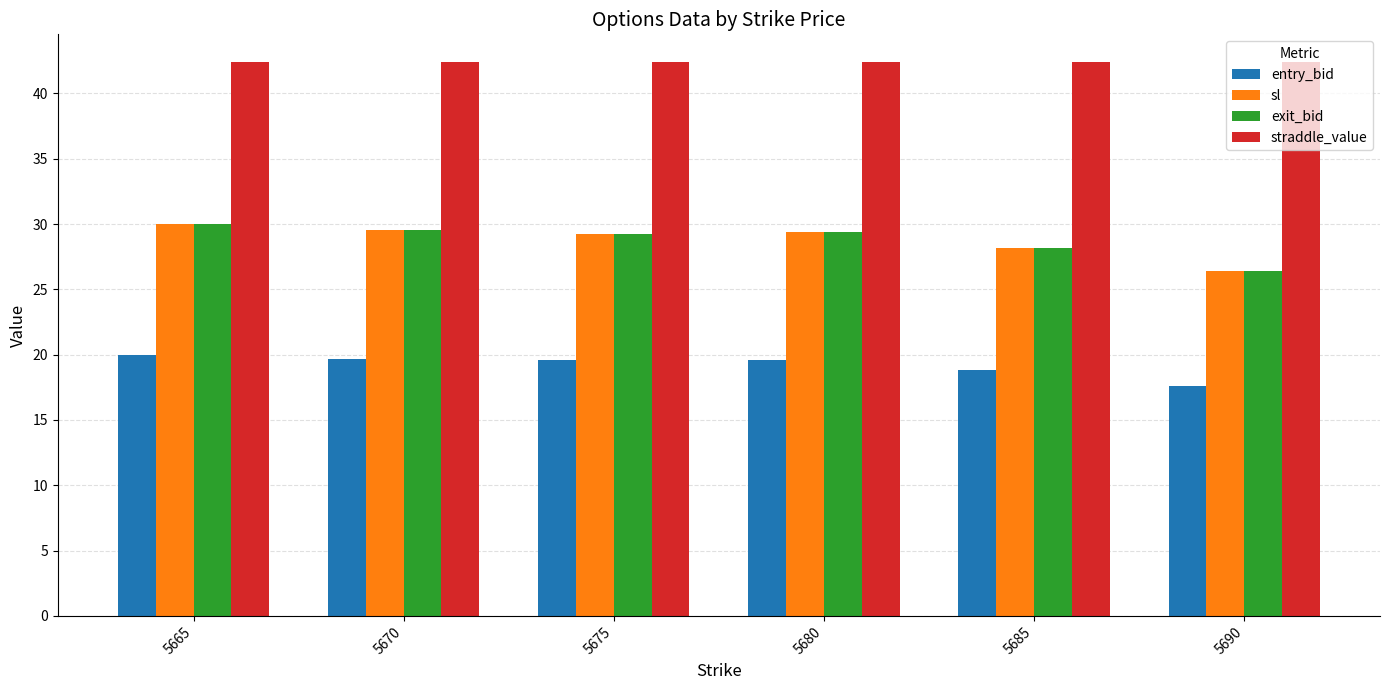

The value of straddle_value at 5685 is 63.2. True or false?

False